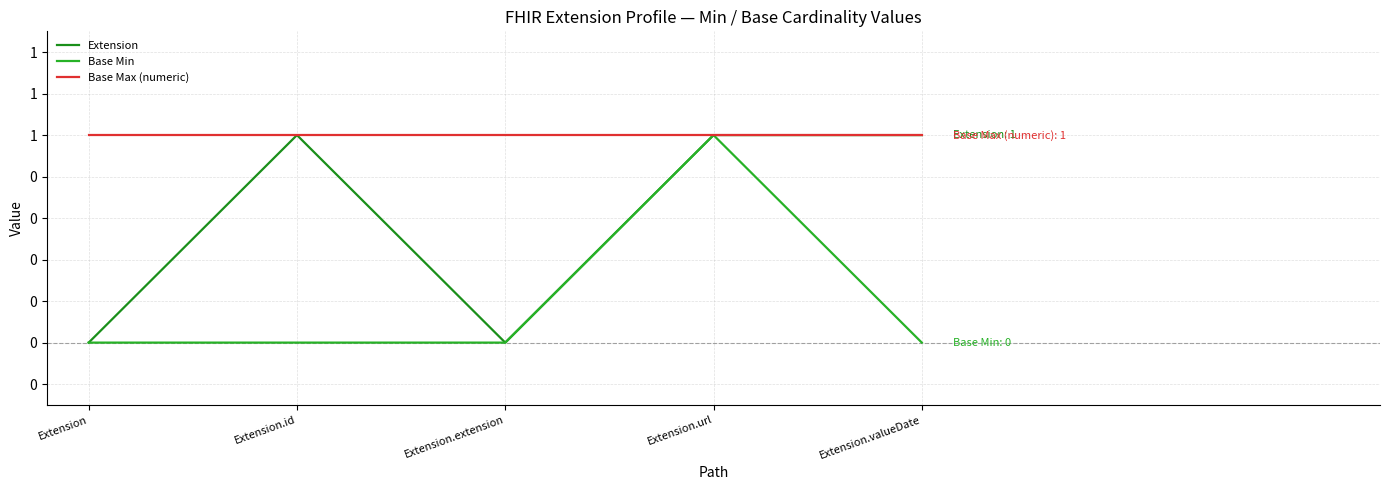

Which series has the largest range (max minus min)?

Extension